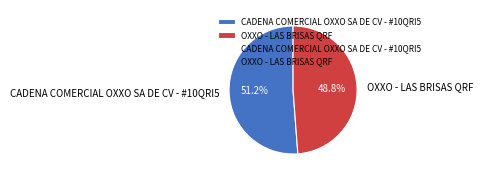

Combined, what portion of the pie is OXXO - LAS BRISAS QRF and CADENA COMERCIAL OXXO SA DE CV - #10QRI5?

100.0%